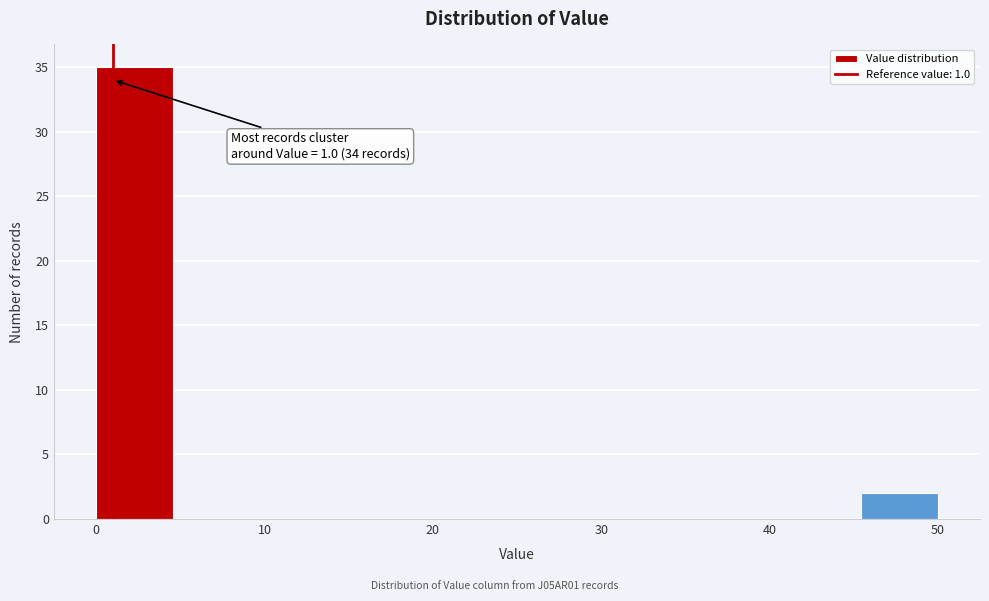

Over which range of the x-axis is the bar tallest?

0 to 5